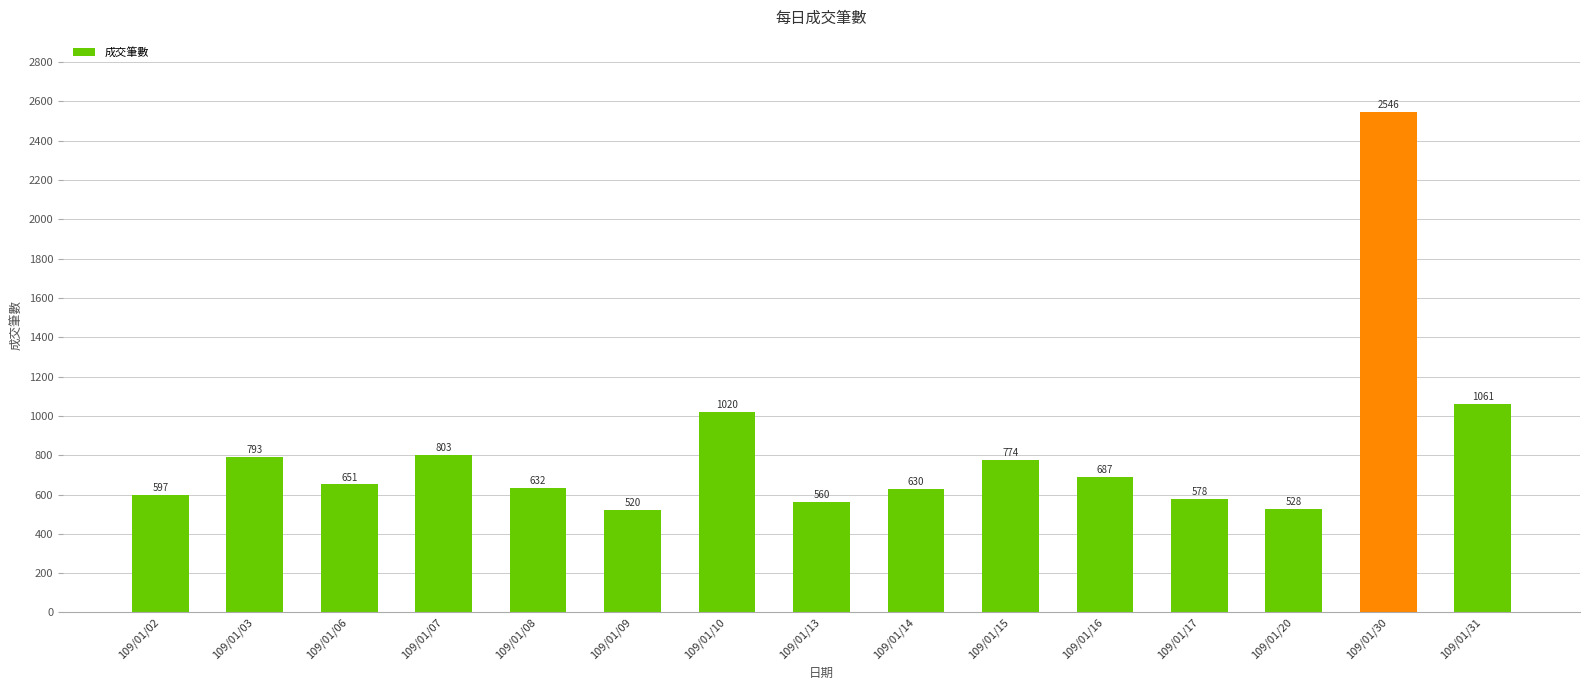

Rank the categories by value from highest to lowest.

109/01/30, 109/01/31, 109/01/10, 109/01/07, 109/01/03, 109/01/15, 109/01/16, 109/01/06, 109/01/08, 109/01/14, 109/01/02, 109/01/17, 109/01/13, 109/01/20, 109/01/09